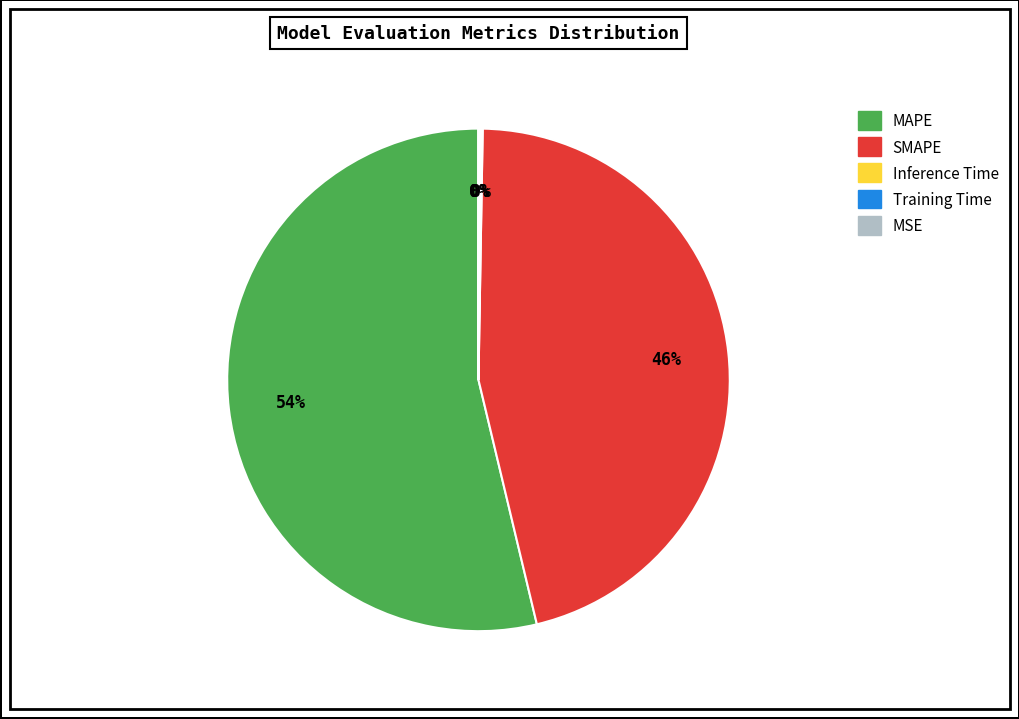

The MAPE slice represents 54% of the pie. True or false?

True